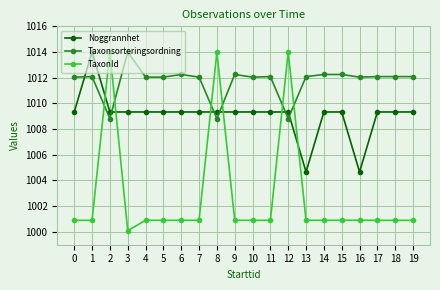

At how many categories does at least one series exceed 1004?

20